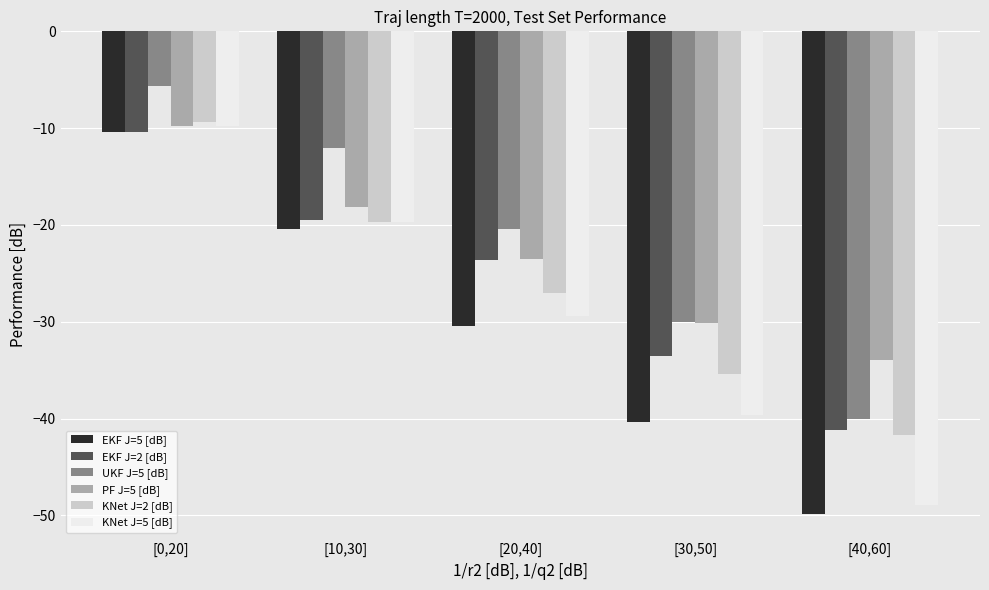

What is the label of the 5th bar from the left?

[40,60]